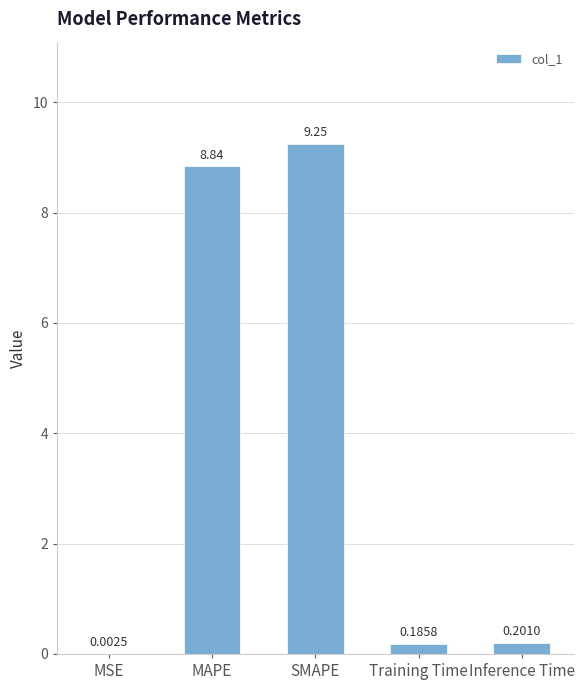

What is the change in value from SMAPE to Inference Time?

-9.0